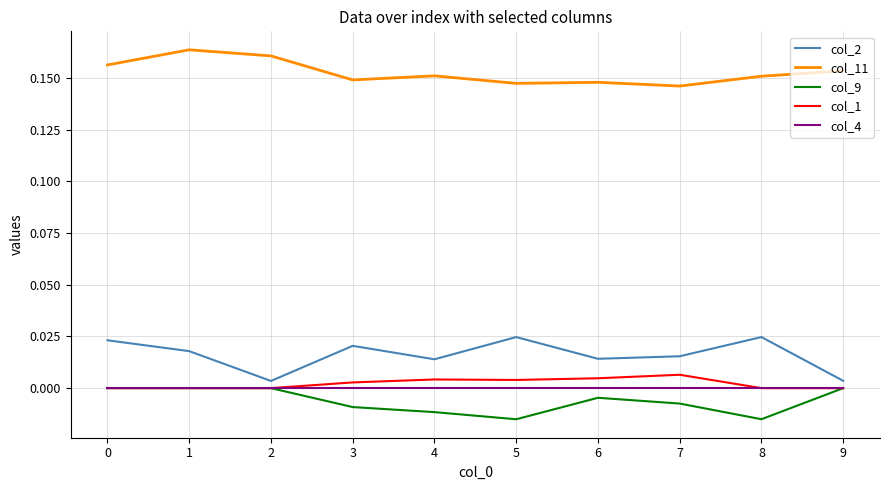

Is the value of col_9 at 6 greater than the value of col_4 at 0?

No